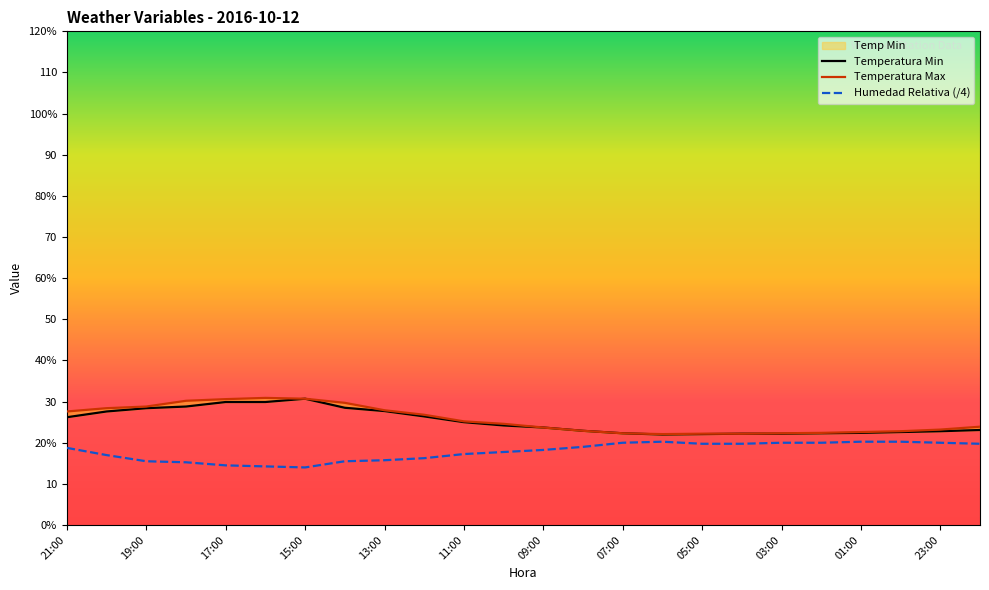

At how many categories does at least one series exceed 19?

24